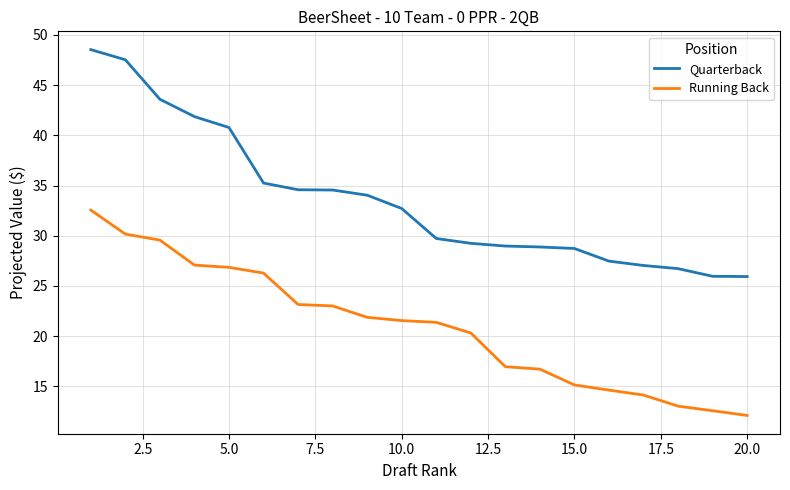

List the series in order of their peak value, highest first.

Quarterback, Running Back